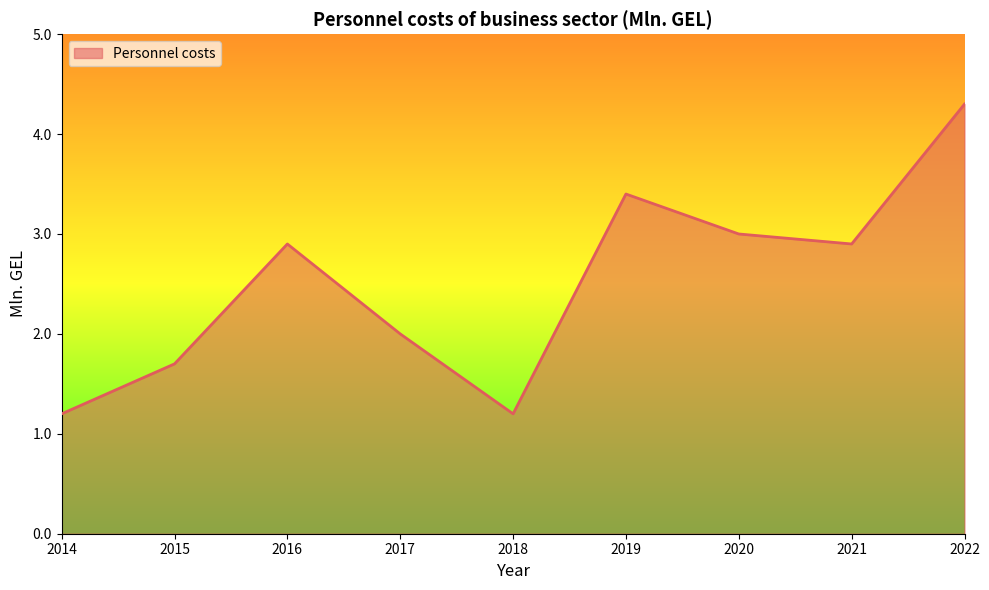

How many distinct data groups are displayed?

1